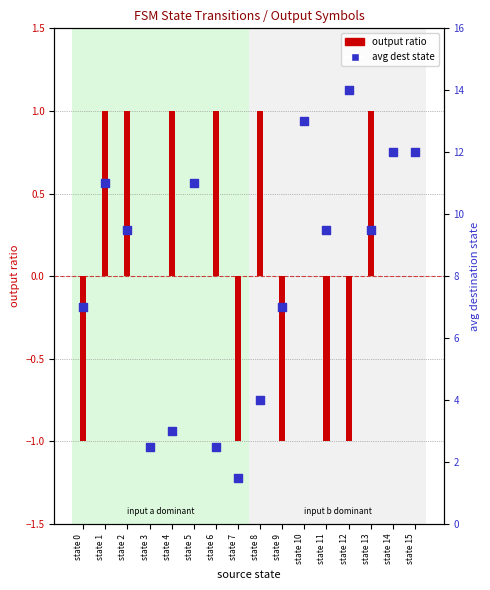

Which series contains the lowest Y value?

output ratio